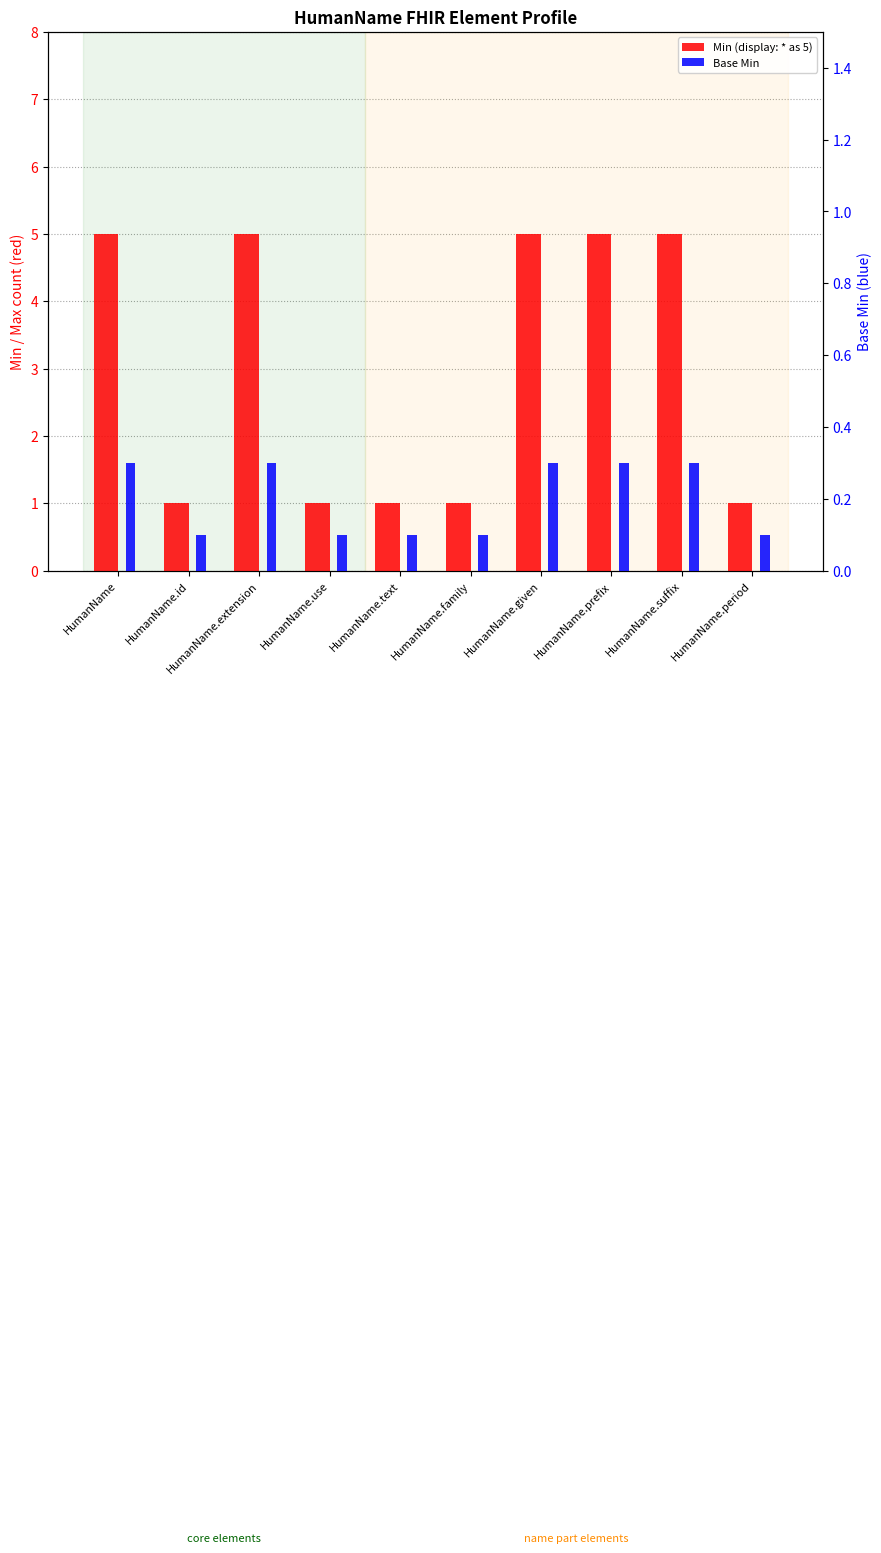

How many bars are there in each group?

2